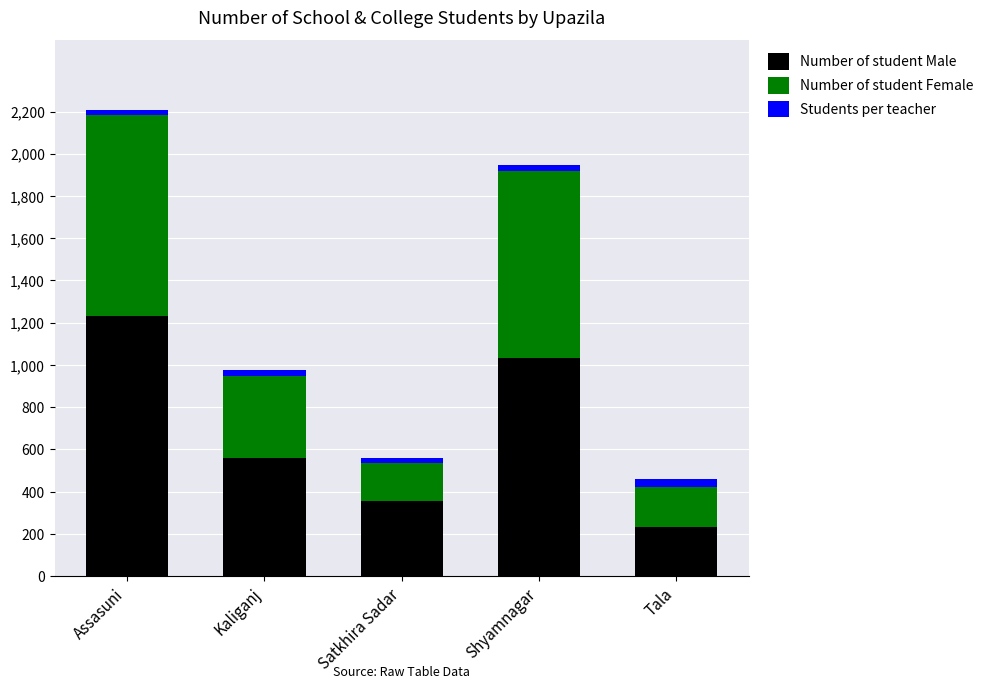

Rank the categories by Number of student Male value from highest to lowest.

Assasuni, Shyamnagar, Kaliganj, Satkhira Sadar, Tala